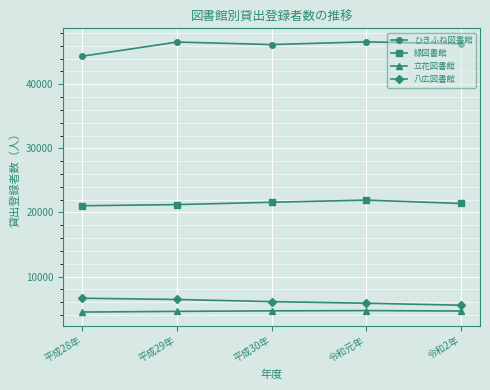

What is the minimum value shown in the chart?

4465